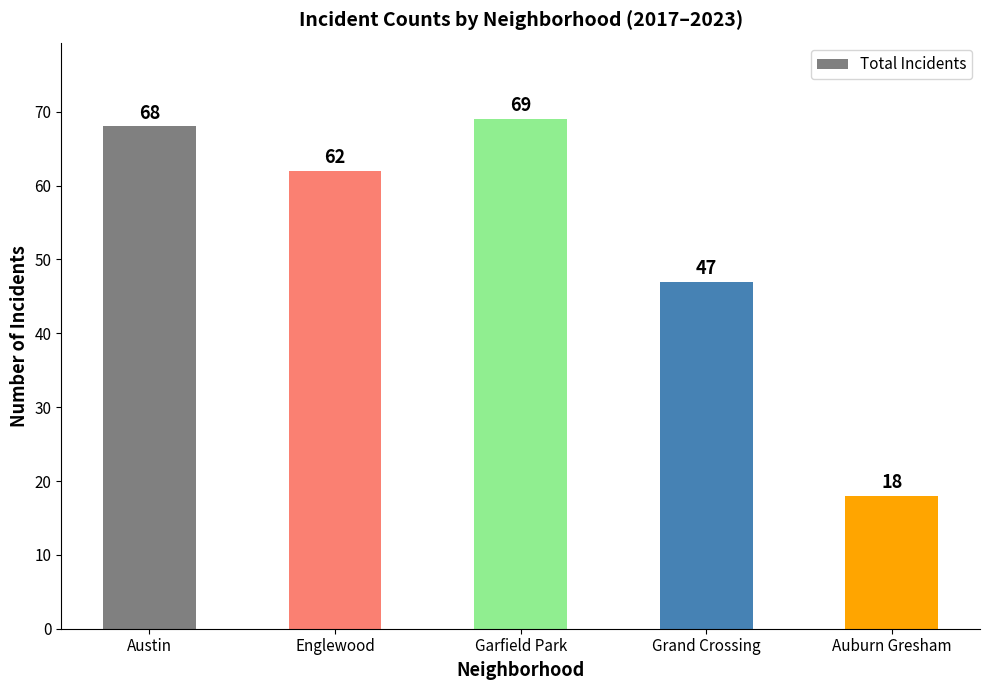

At which label is the value closest to 43?

Grand Crossing